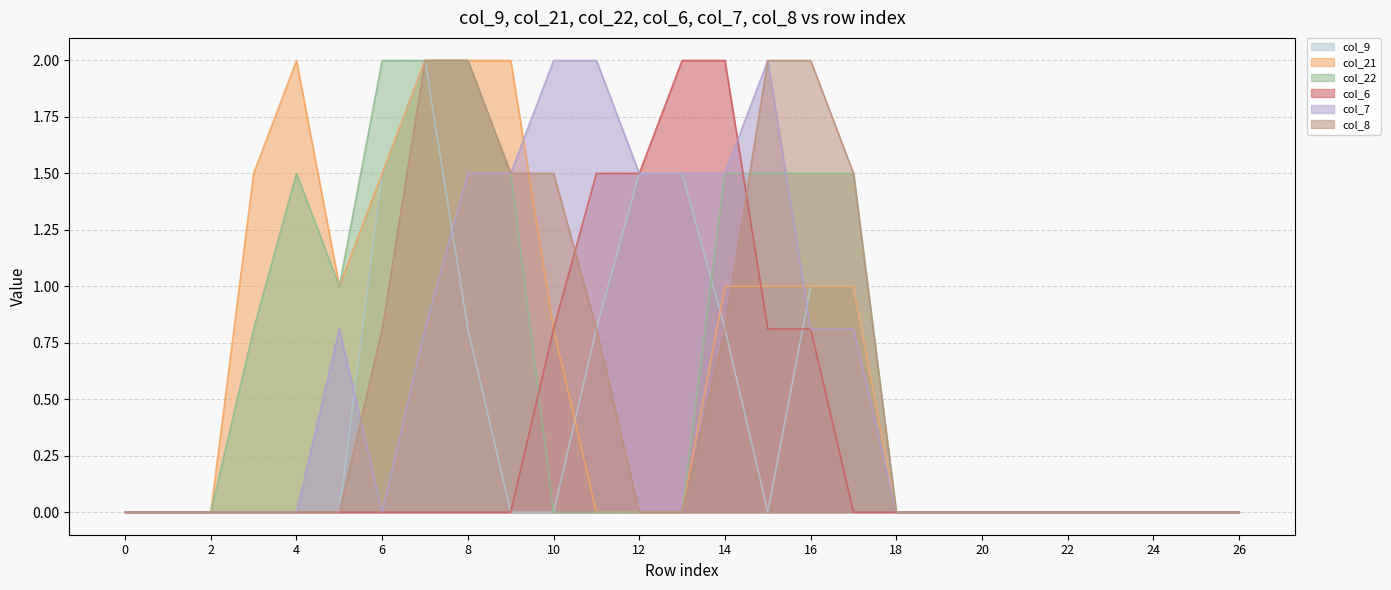

Between which two adjacent categories do col_6 and col_9 first intersect?

15 and 16